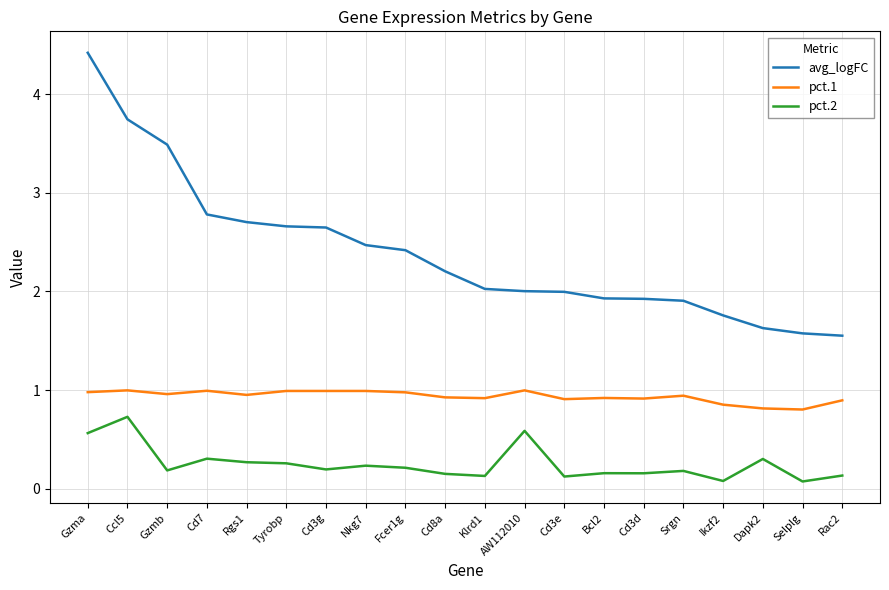

True or false: avg_logFC has a value of 2.8 at Cd7.

True